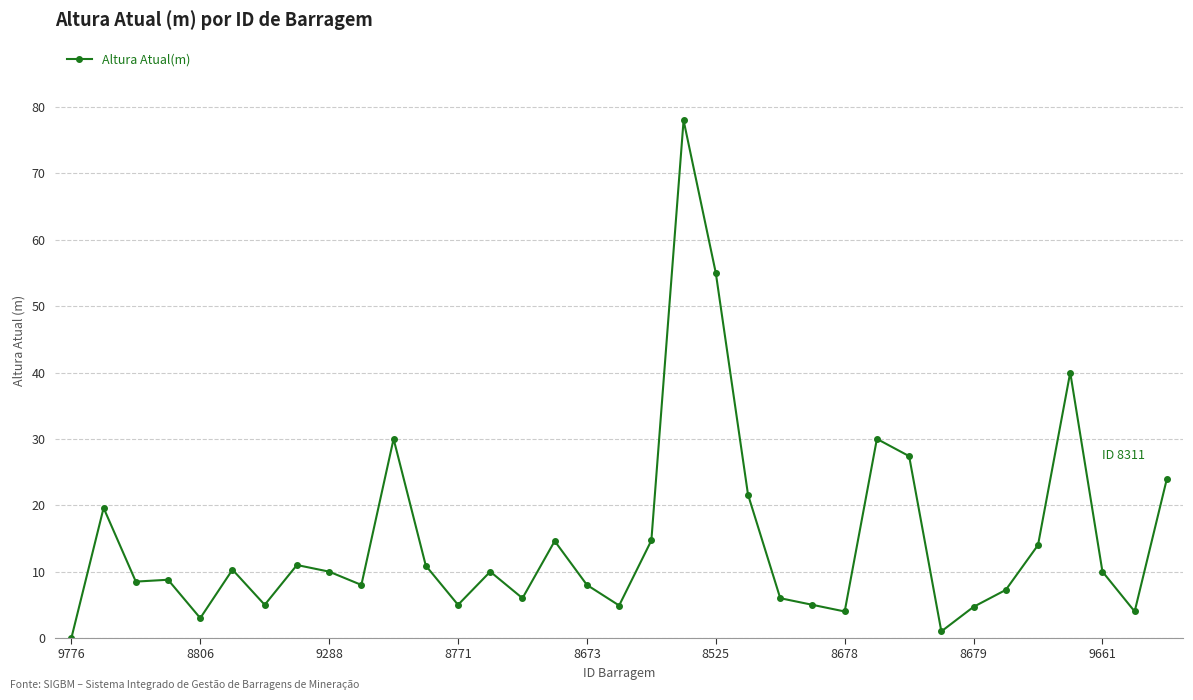

True or false: there are more than 2 points higher than both neighbors.

True